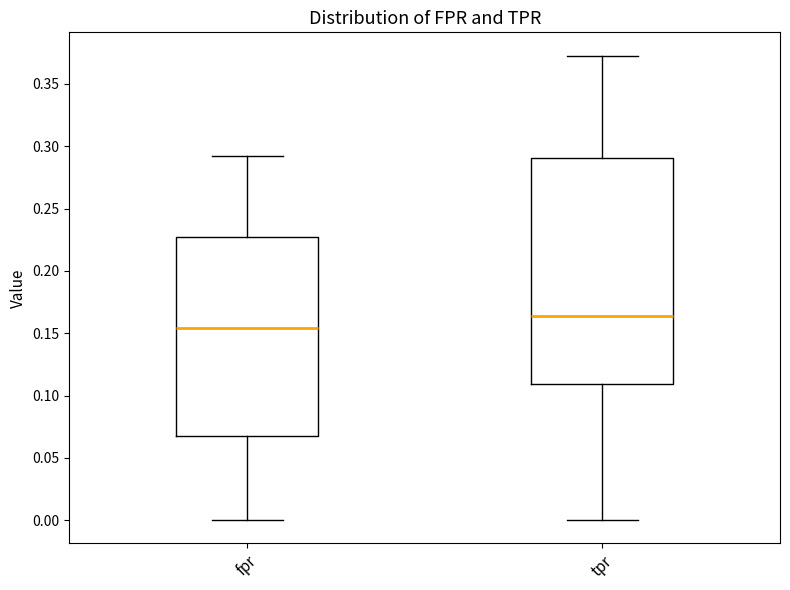

Comparing the boxes themselves (not the whiskers), which one is the tallest?

tpr